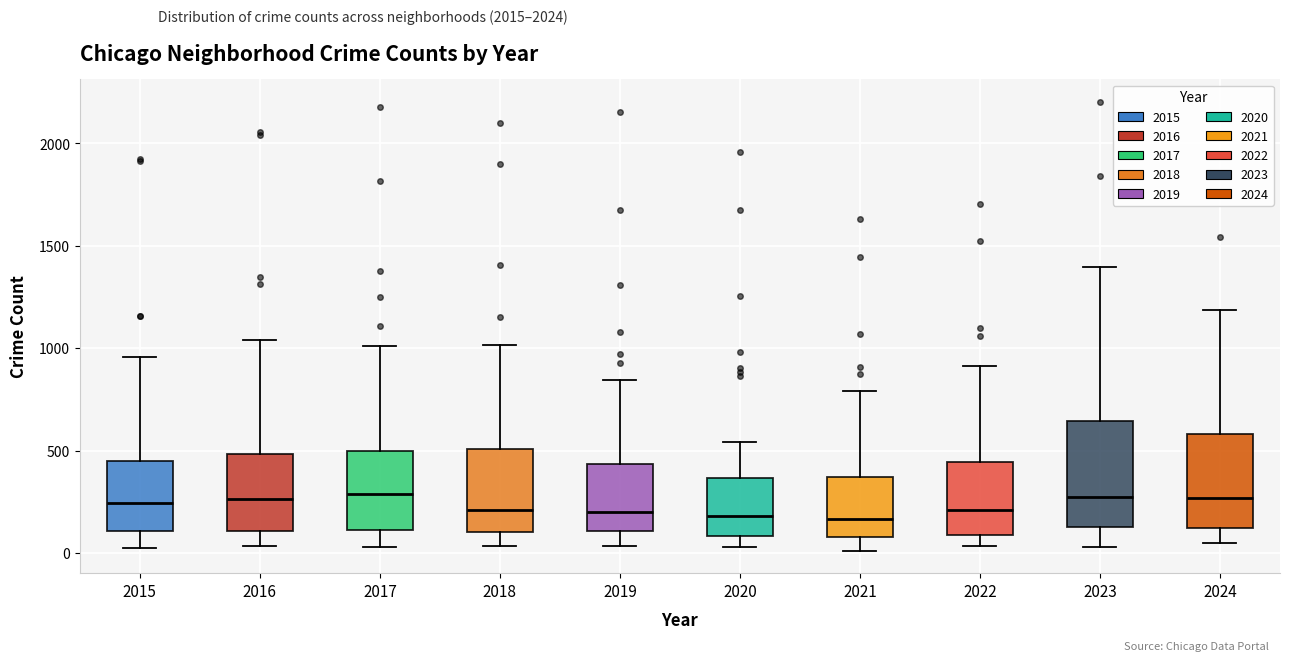

Reading left to right, read every box against the y-axis: the position of its median line, the range the box covers, and the ends of its whiskers. The values are not printed on the chart, so give them approximately, as read against the axis.

2015: median 250, box 100 to 450, whiskers 50 to 950
2016: median 250, box 100 to 500, whiskers 50 to 1050
2017: median 300, box 100 to 500, whiskers 50 to 1000
2018: median 200, box 100 to 500, whiskers 50 to 1000
2019: median 200, box 100 to 450, whiskers 50 to 850
2020: median 200, box 100 to 350, whiskers 50 to 550
2021: median 150, box 100 to 350, whiskers 0 to 800
2022: median 200, box 100 to 450, whiskers 50 to 900
2023: median 300, box 150 to 650, whiskers 50 to 1400
2024: median 250, box 100 to 600, whiskers 50 to 1200